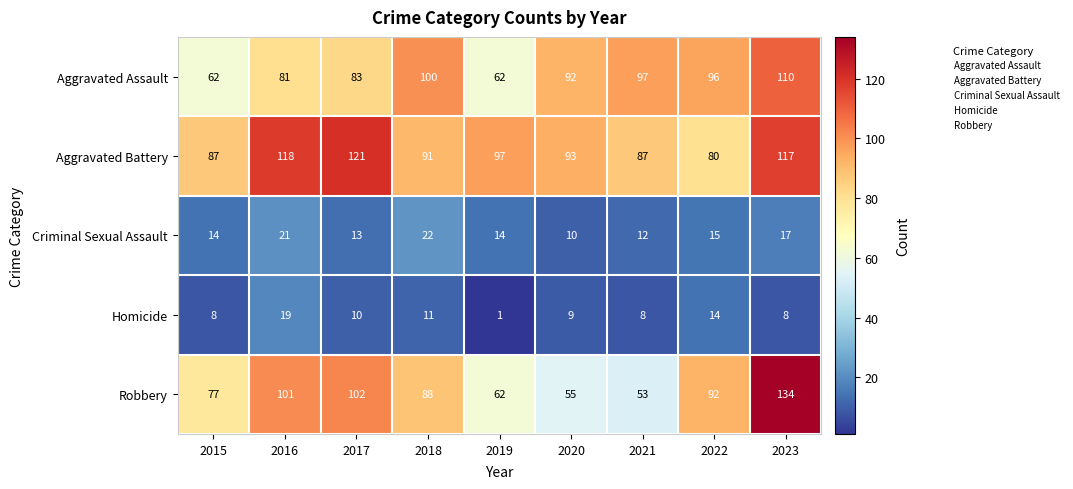

The Criminal Sexual Assault series shows 30 at 2023. True or false?

False